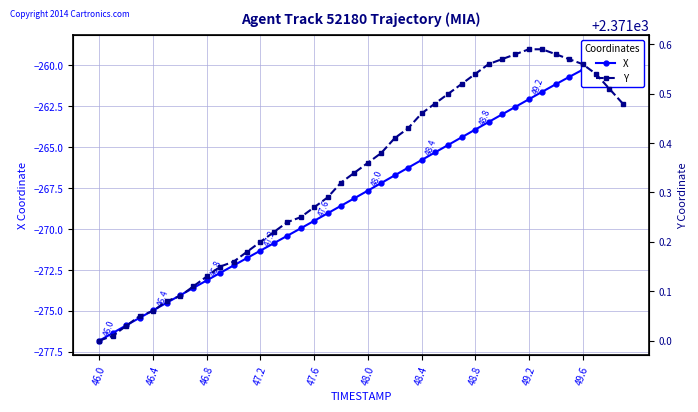

Rank the series at 49.2 from highest to lowest value.

Y, X